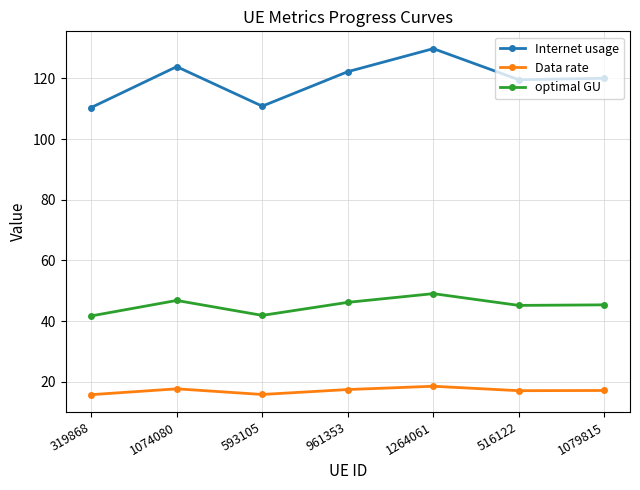

How many interior local peaks does the optimal GU series have?

2